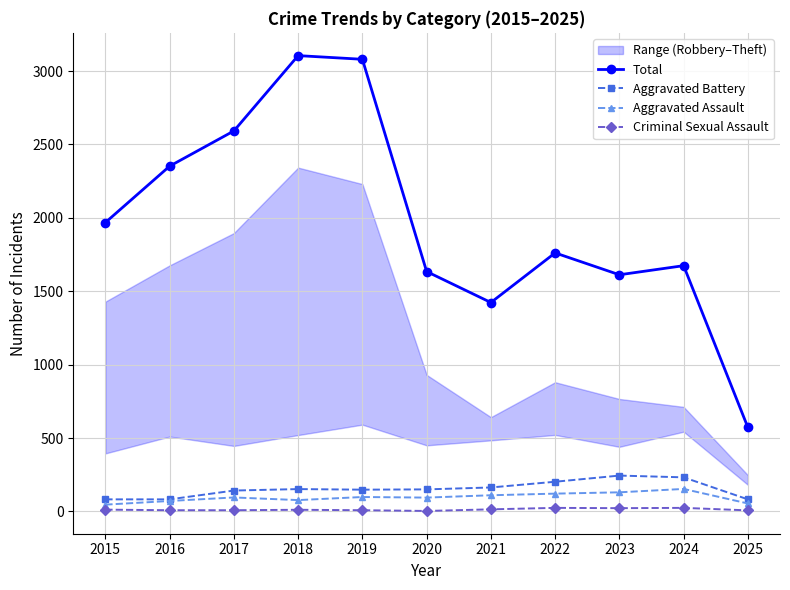

Rank the categories by Aggravated Battery value from lowest to highest.

2015, 2016, 2025, 2017, 2019, 2020, 2018, 2021, 2022, 2024, 2023